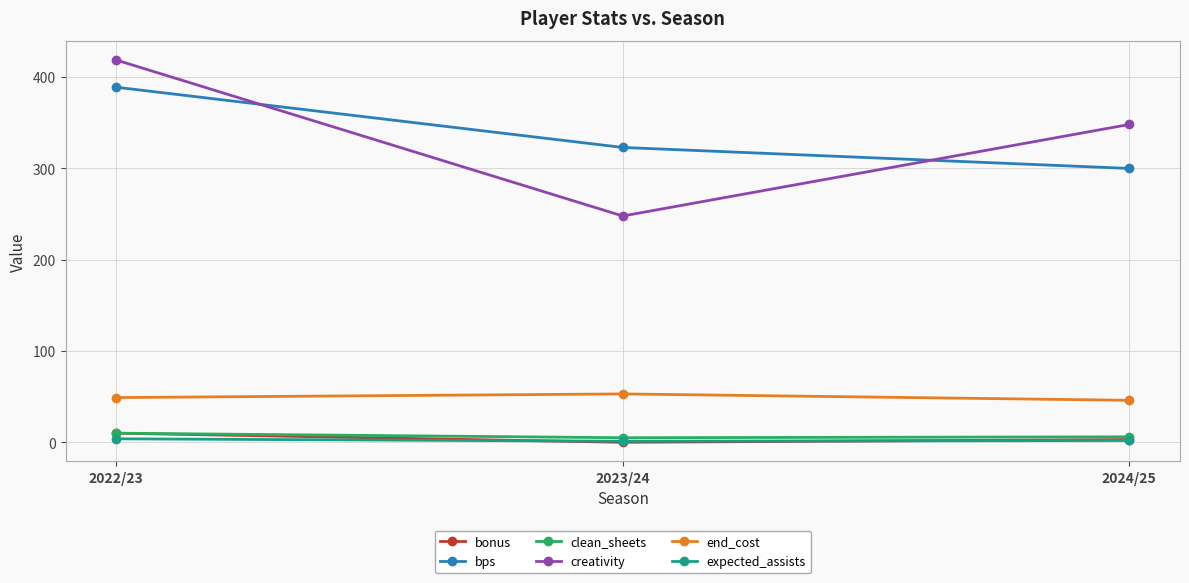

What value does the clean_sheets series have at 2023/24?

5.0